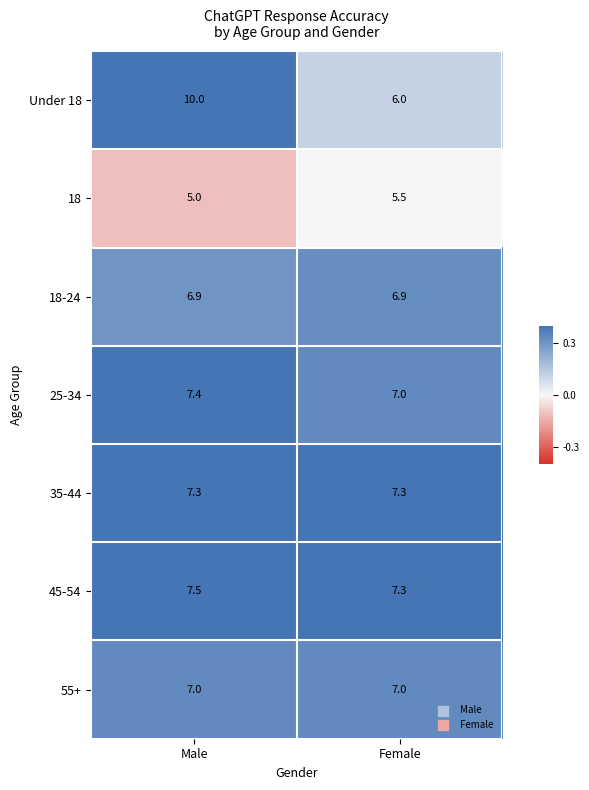

Which label corresponds to the largest value in the chart?

Male